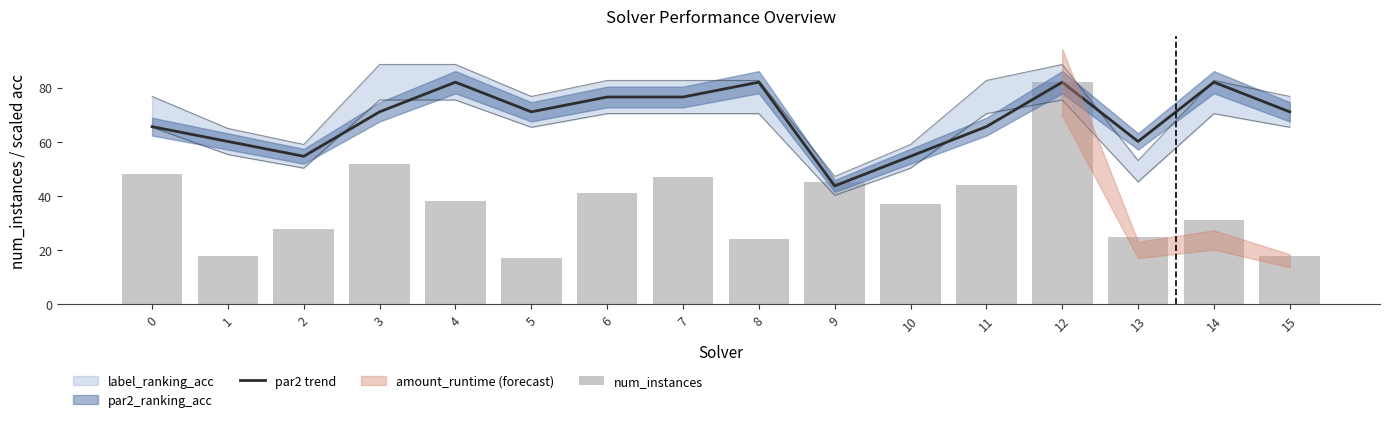

What is the sum of the num_instances values at 9 and 4?

83.0